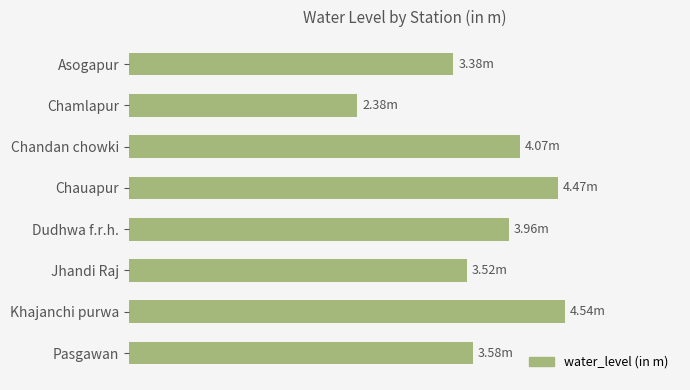

Are the bars horizontal?

Yes